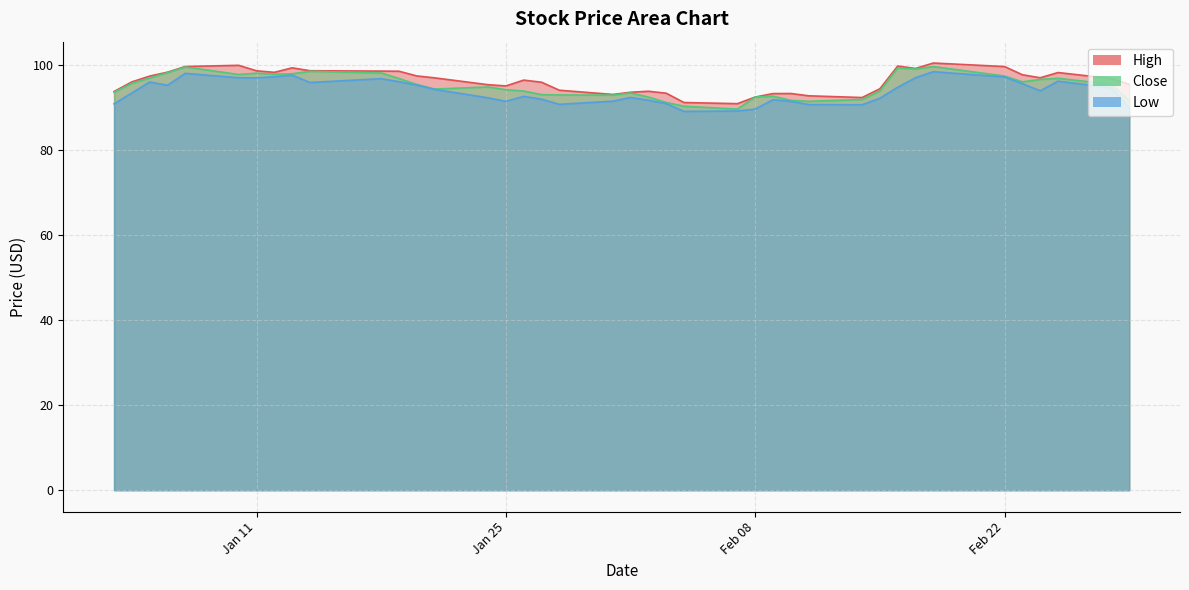

True or false: High and Low intersect in this chart.

False